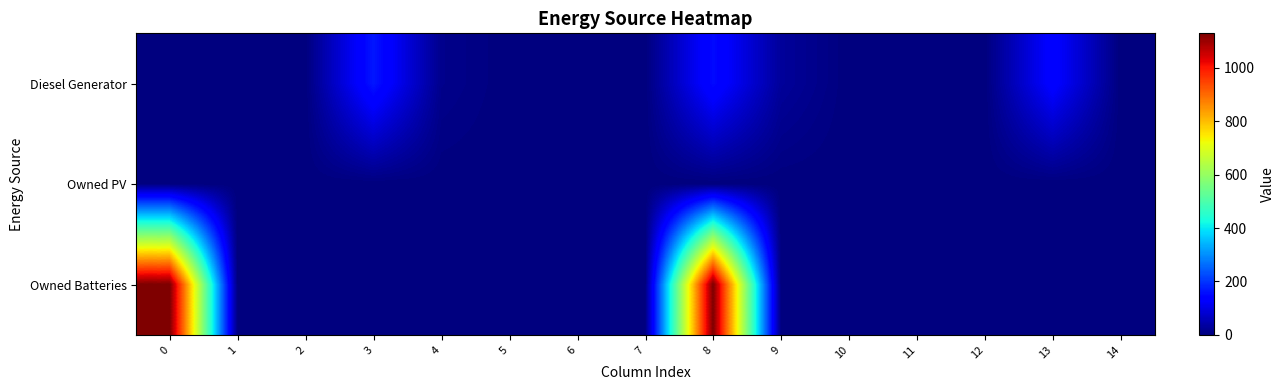

Reading left to right, extract all data points from this chart.

Diesel Generator: 0=0	1=0	2=0	3=167	4=14	5=0	6=0	7=0	8=153	9=28	10=0	11=0	12=0	13=139	14=0
Owned PV: 0=0	1=0	2=0	3=0	4=0	5=0	6=0	7=0	8=0	9=0	10=0	11=0	12=0	13=0	14=0
Owned Batteries: 0=1129	1=0	2=0	3=0	4=0	5=0	6=0	7=0	8=1129	9=0	10=0	11=0	12=0	13=0	14=0